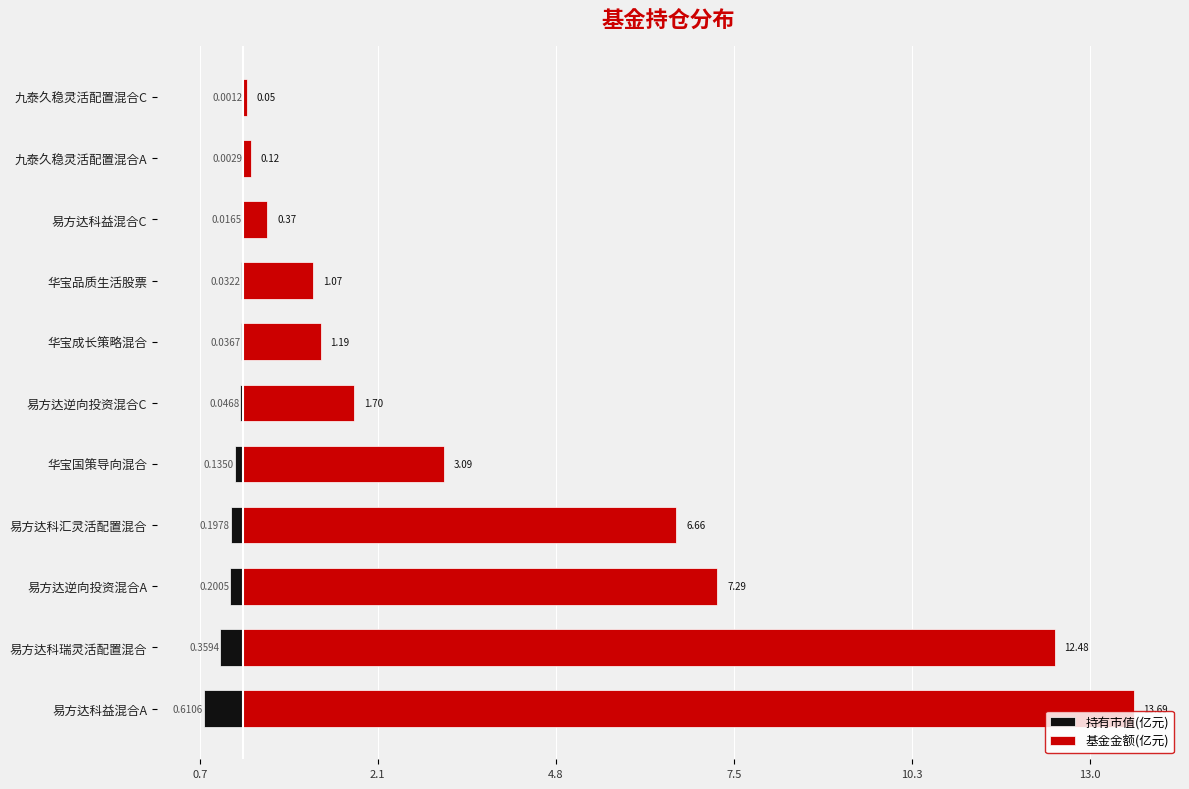

The 基金金额(亿元) series shows 7.3 at 易方达逆向投资混合A. True or false?

True